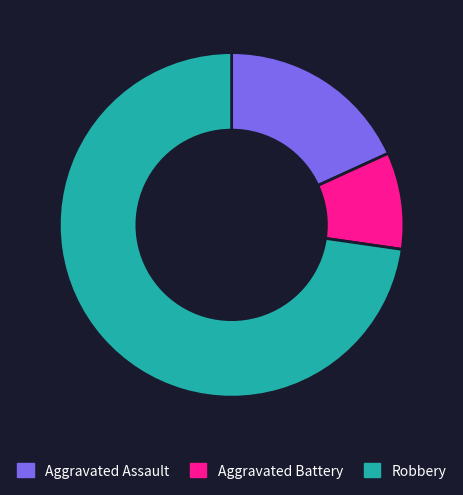

Which category accounts for the majority?

Robbery